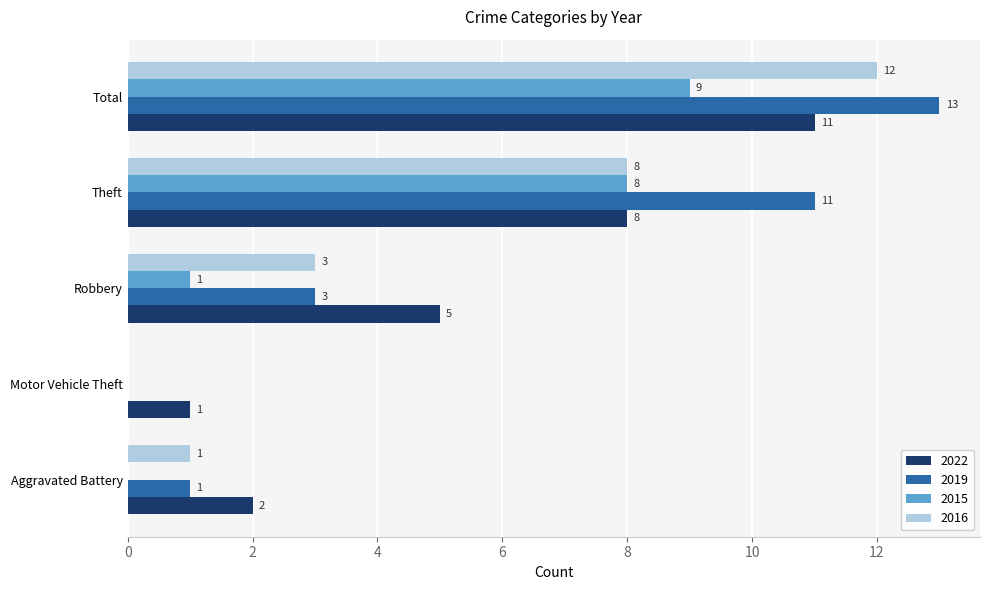

What is the sum of all 2015 values?

18